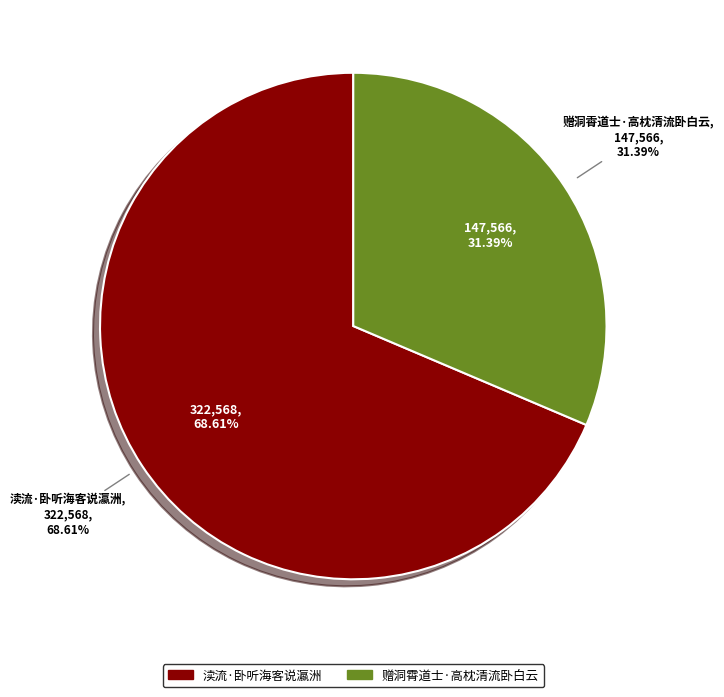

Does 渎流·卧听海客说瀛洲 account for over 50% of the chart?

Yes